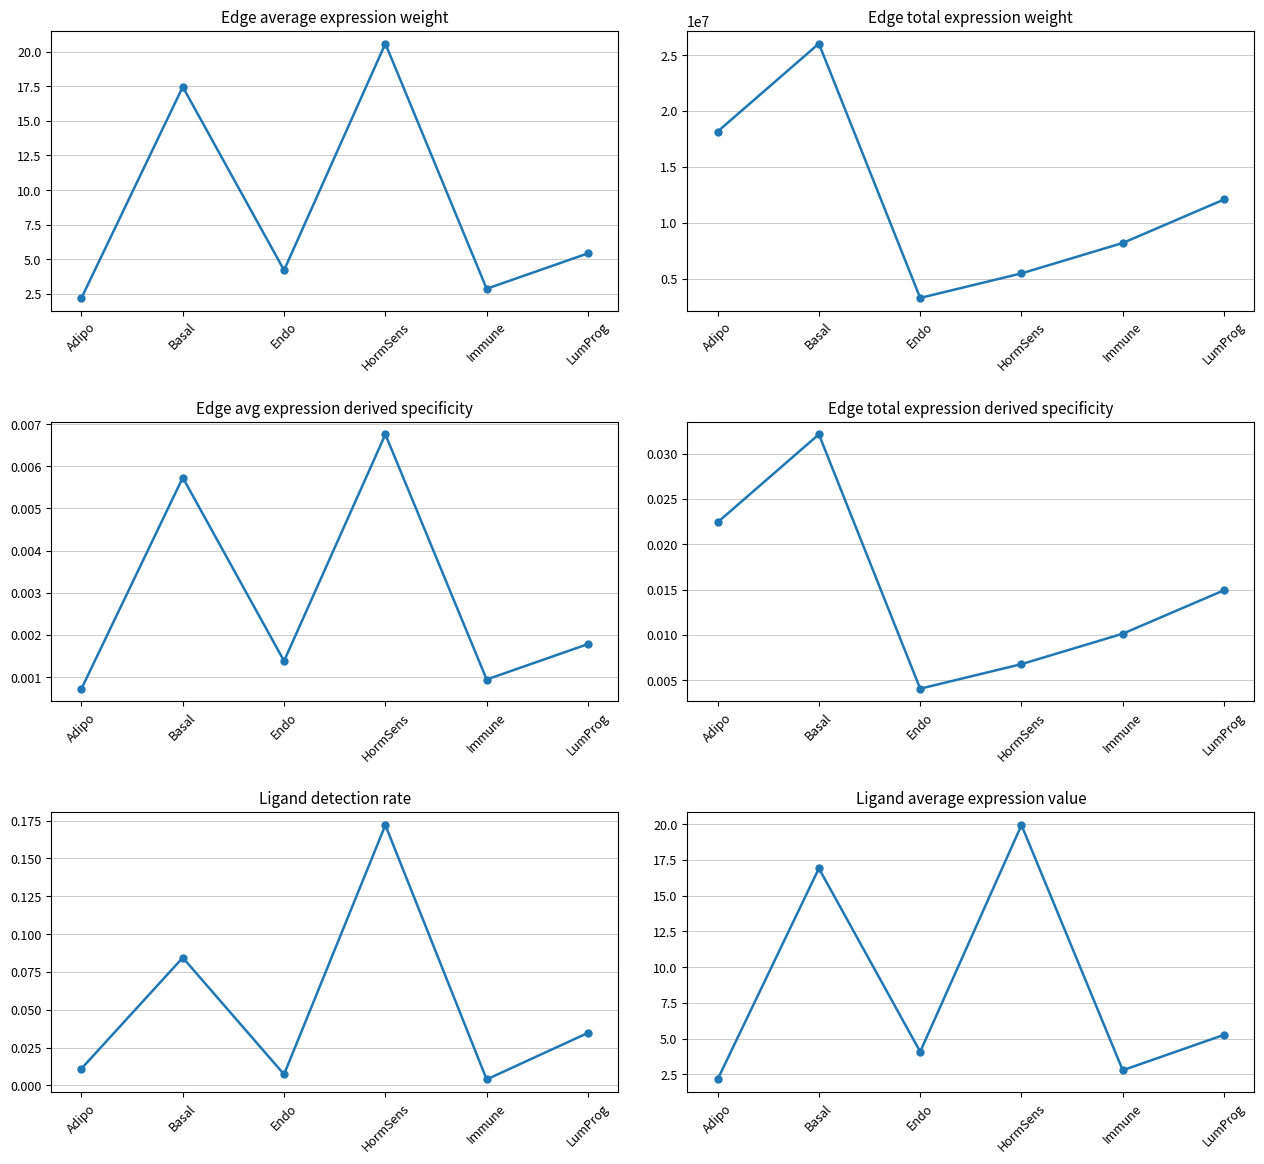

True or false: Edge avg expression derived specificity has a value of 0.0 at LumProg.

False